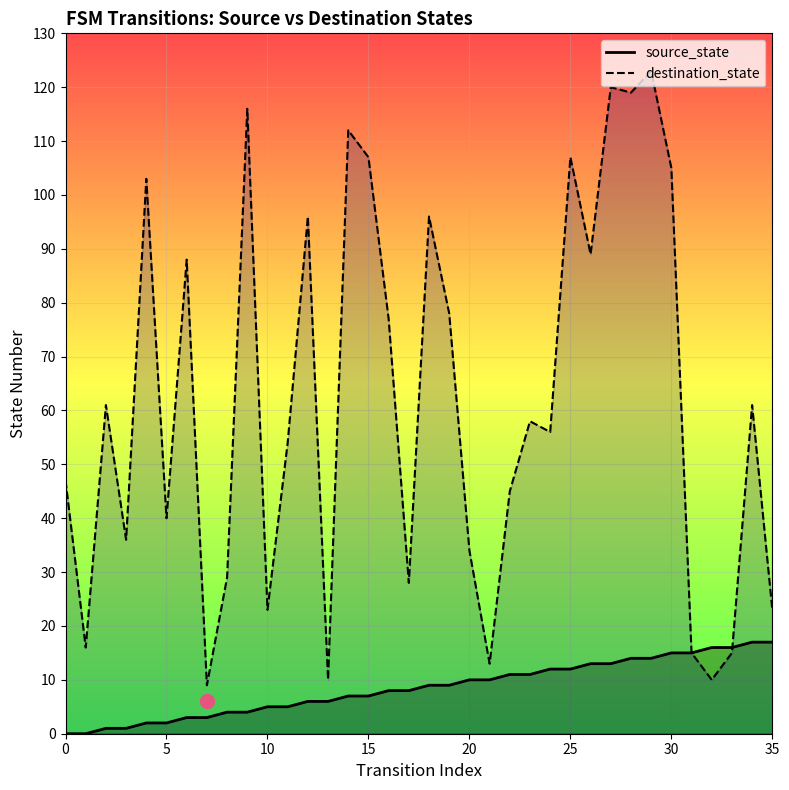

Reading left to right, what are all the values shown in this chart?

source_state: 0=0	1=0	2=1	3=1	4=2	5=2	6=3	7=3	8=4	9=4	10=5	11=5	12=6	13=6	14=7	15=7	16=8	17=8	18=9	19=9	20=10	21=10	22=11	23=11	24=12	25=12	26=13	27=13	28=14	29=14	30=15	31=15	32=16	33=16	34=17	35=17
destination_state: 0=47	1=16	2=61	3=36	4=103	5=40	6=88	7=9	8=29	9=116	10=23	11=54	12=96	13=10	14=112	15=107	16=77	17=28	18=96	19=78	20=34	21=13	22=45	23=58	24=56	25=107	26=89	27=120	28=119	29=123	30=105	31=15	32=10	33=15	34=61	35=23